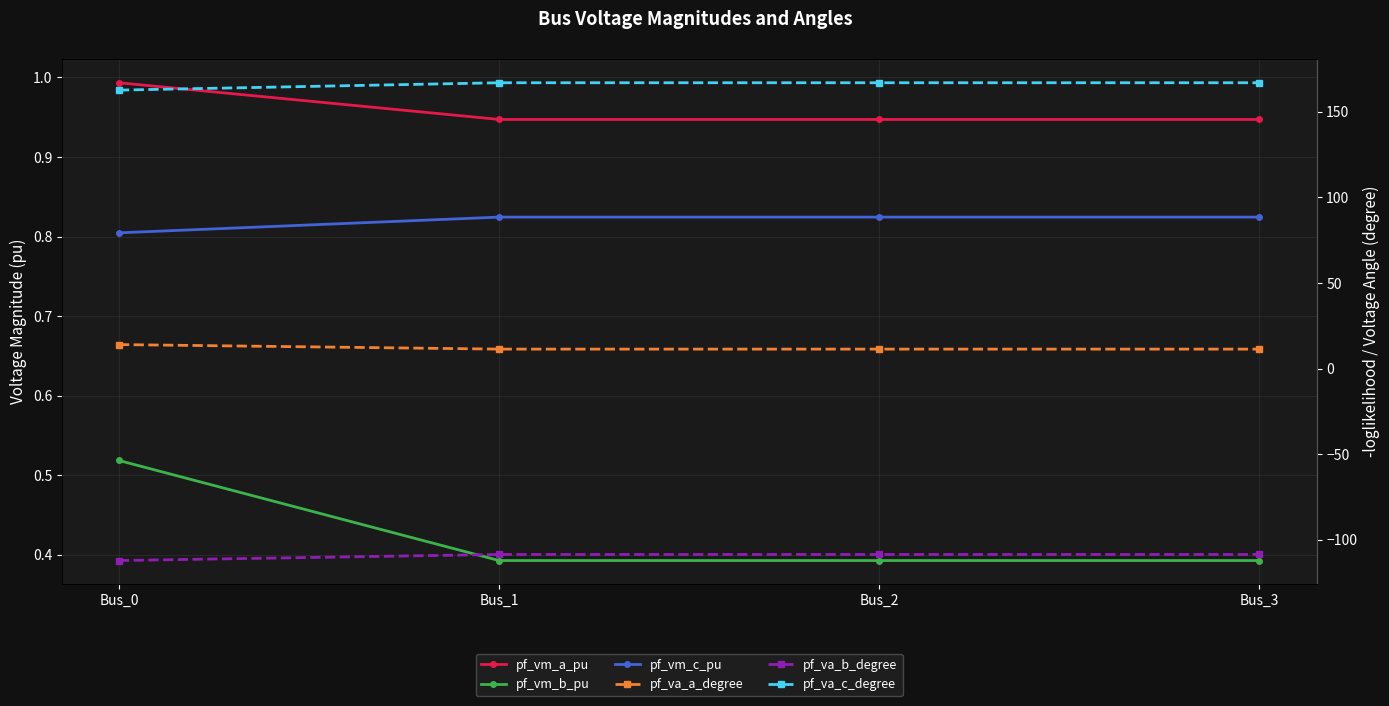

The pf_vm_c_pu series shows 0.8 at Bus_0. True or false?

True